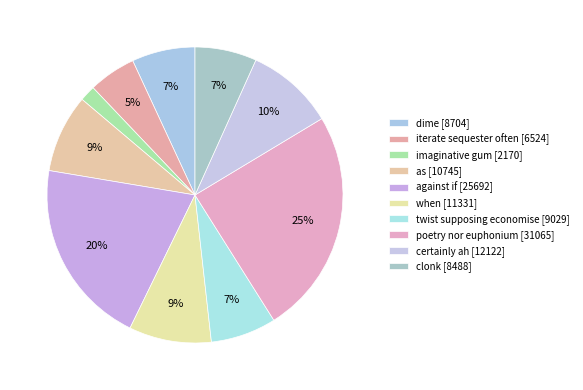

Rank the categories by value from highest to lowest.

8, 5, 9, 6, 4, 7, 1, 10, 2, 3